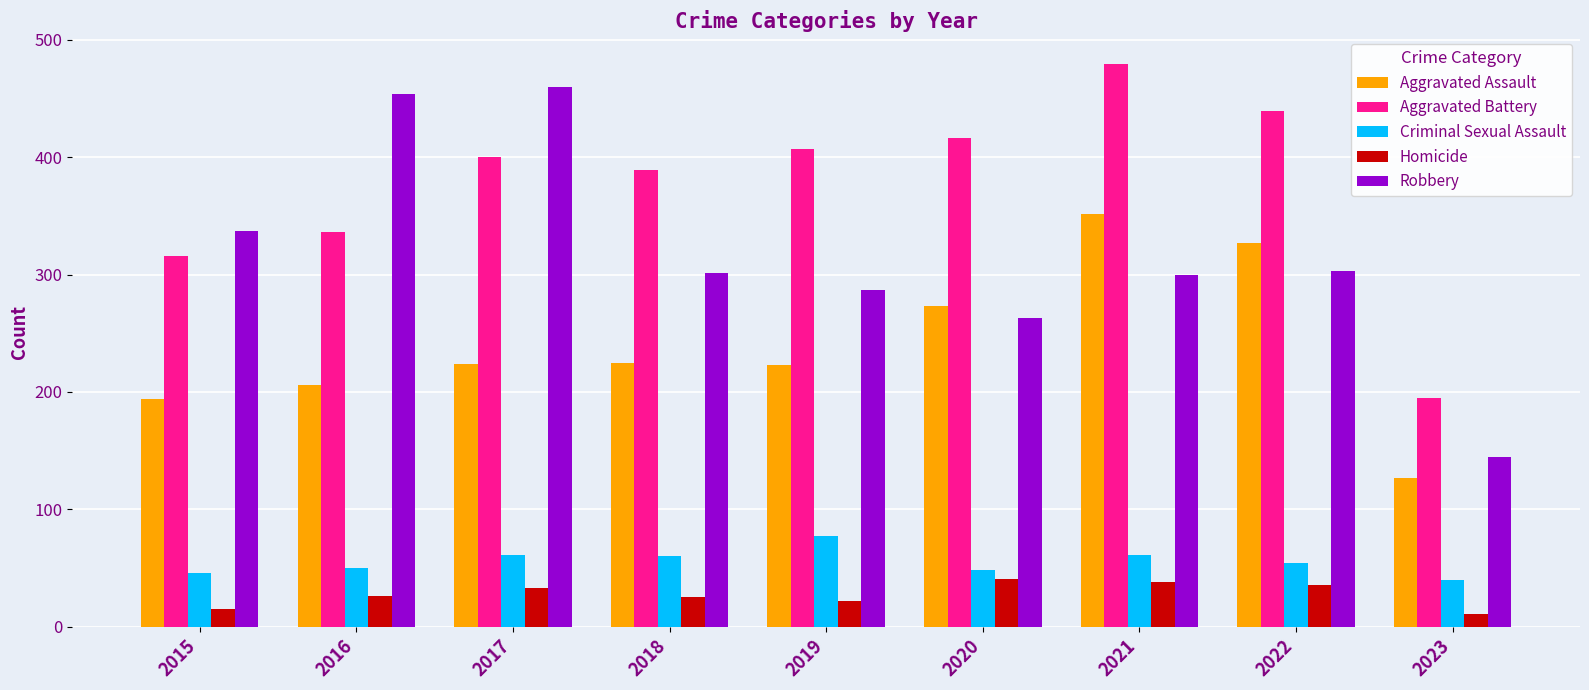

At 2016, list the series in order from largest to smallest.

Robbery, Aggravated Battery, Aggravated Assault, Criminal Sexual Assault, Homicide